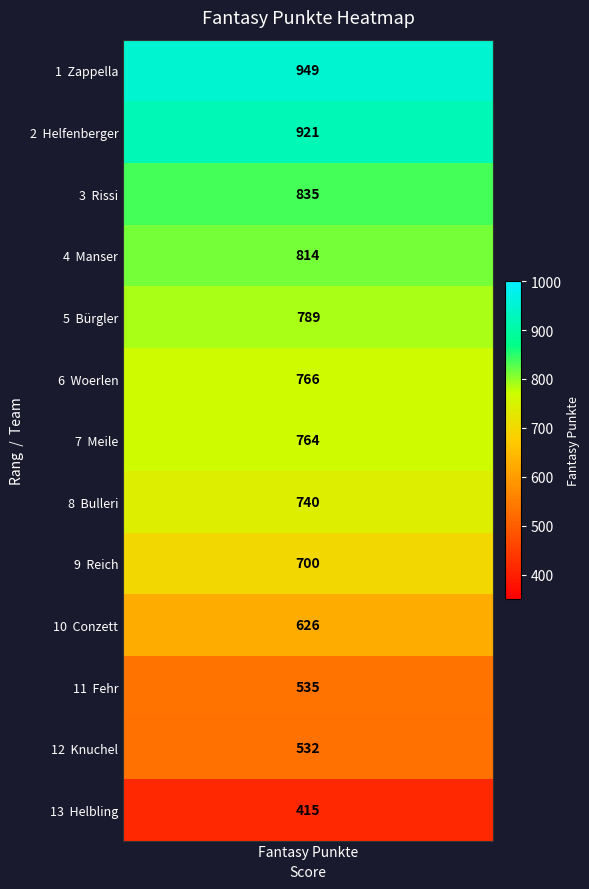

What is the sum of all values?

9386